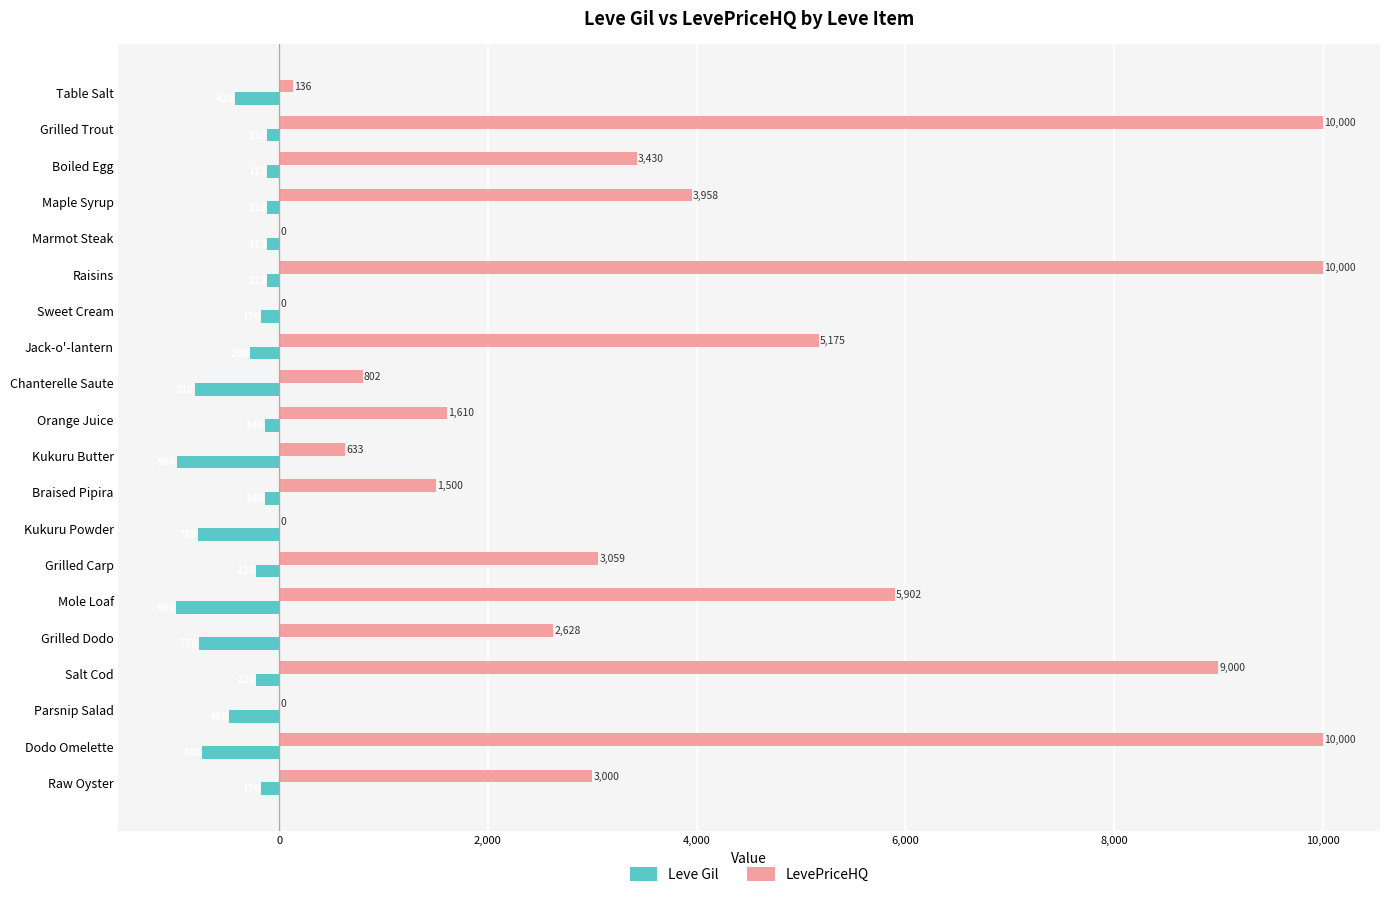

What is the sum of all Leve Gil values?

-7871.0